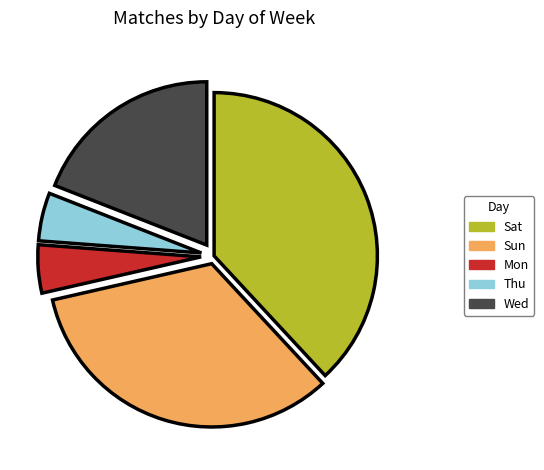

True or false: Sun accounts for 33% of the total.

True